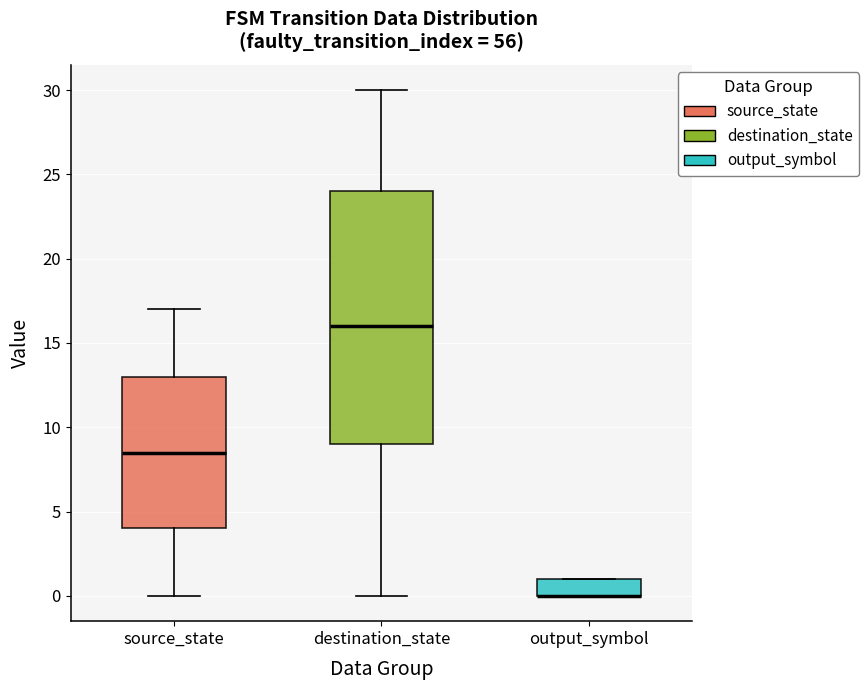

Reading left to right, read every box against the y-axis: the position of its median line, the range the box covers, and the ends of its whiskers. The values are not printed on the chart, so give them approximately, as read against the axis.

source_state: median 8.5, box 4.0 to 13.0, whiskers 0.0 to 17.0
destination_state: median 16.0, box 9.0 to 24.0, whiskers 0.0 to 30.0
output_symbol: median 0.0 (drawn on the box's lower edge), box 0.0 to 1.0, whiskers 0.0 to 1.0